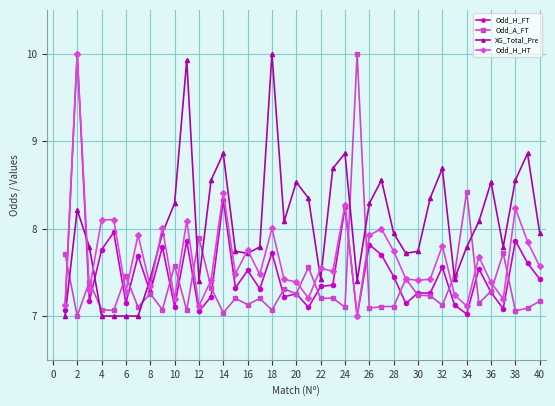

Rank the series by their average value, from highest to lowest.

XG_Total_Pre, Odd_H_HT, Odd_H_FT, Odd_A_FT